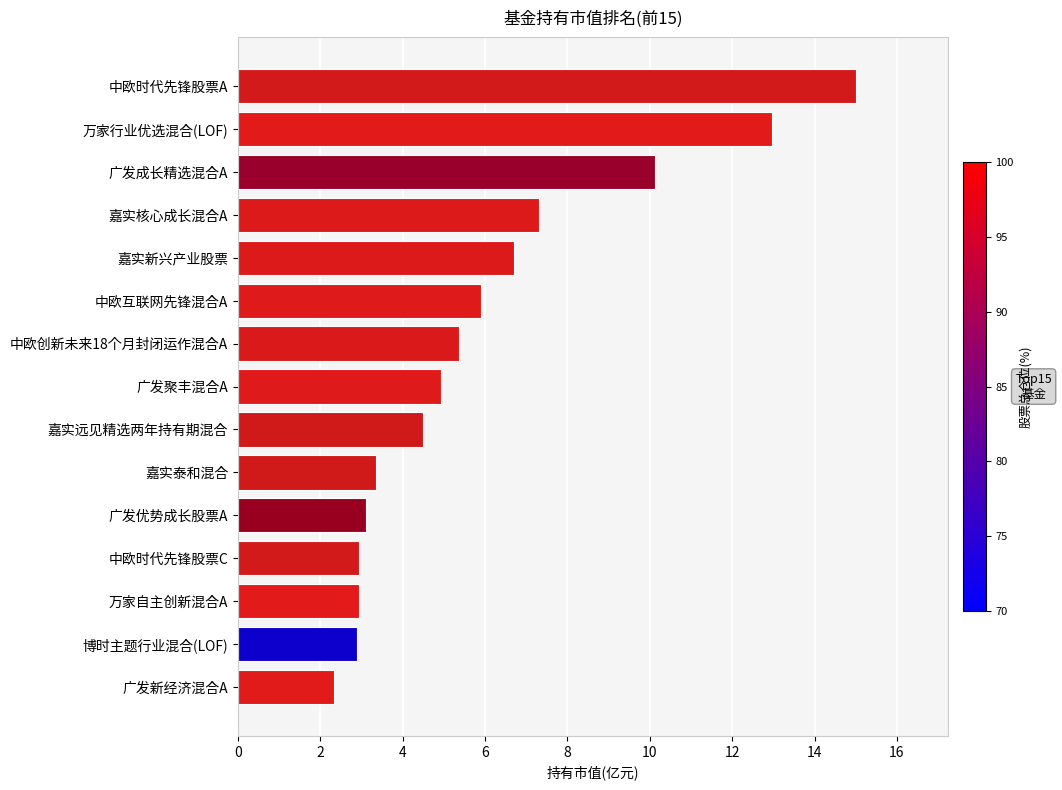

What is the approximate value at 中欧时代先锋股票C?

2.9